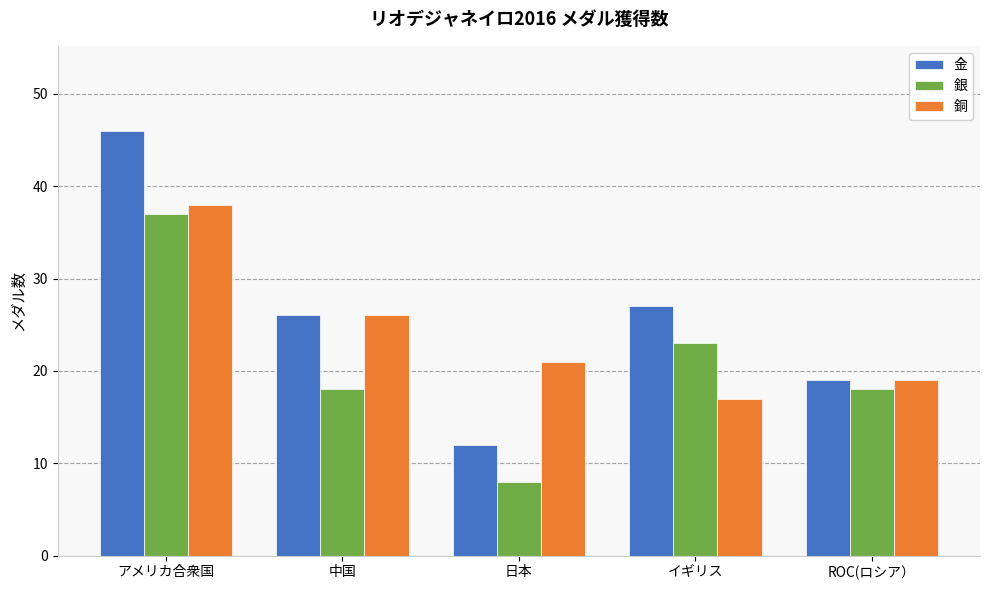

Does the chart contain stacked bars?

No